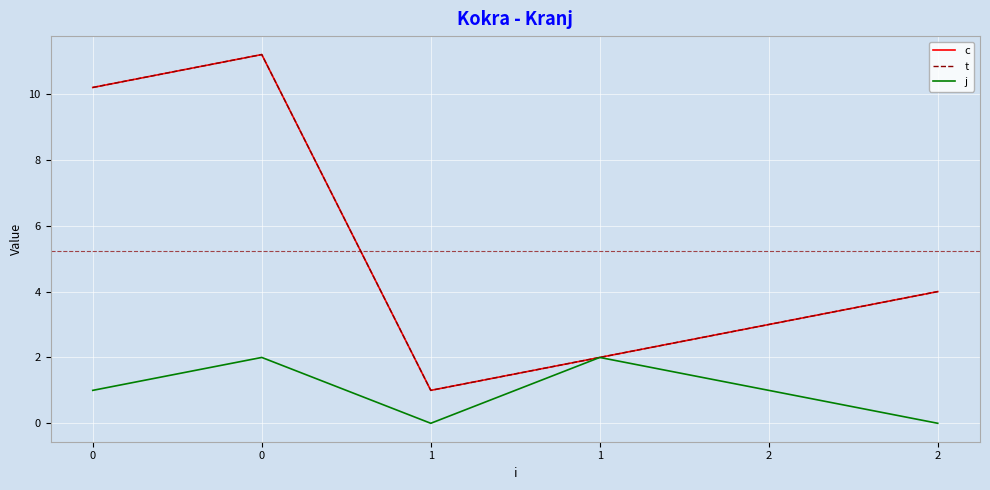

True or false: c has a value of 3.0 at 2.

True